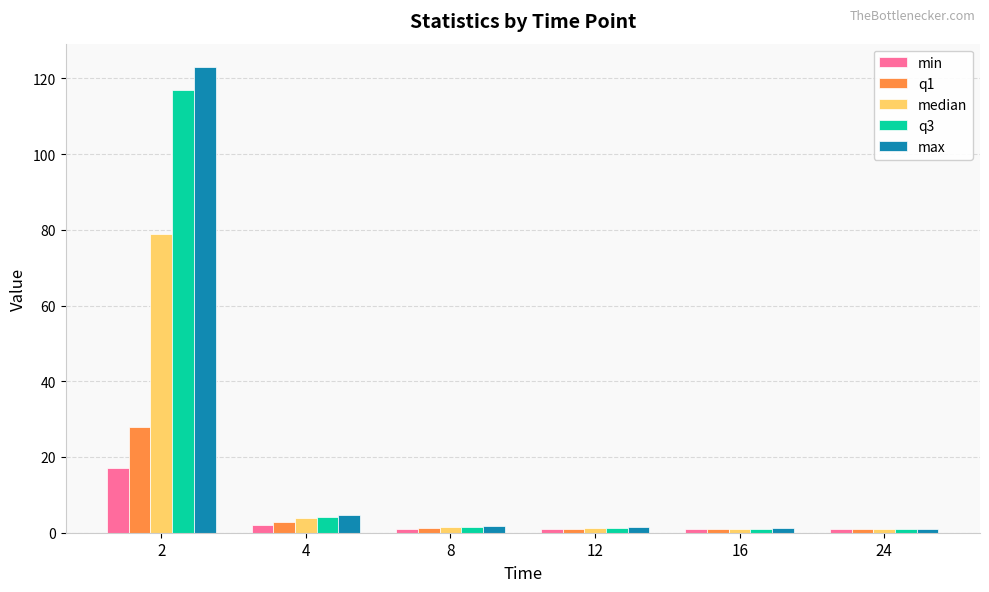

What is the spread (max minus min) of values at 8?

0.7